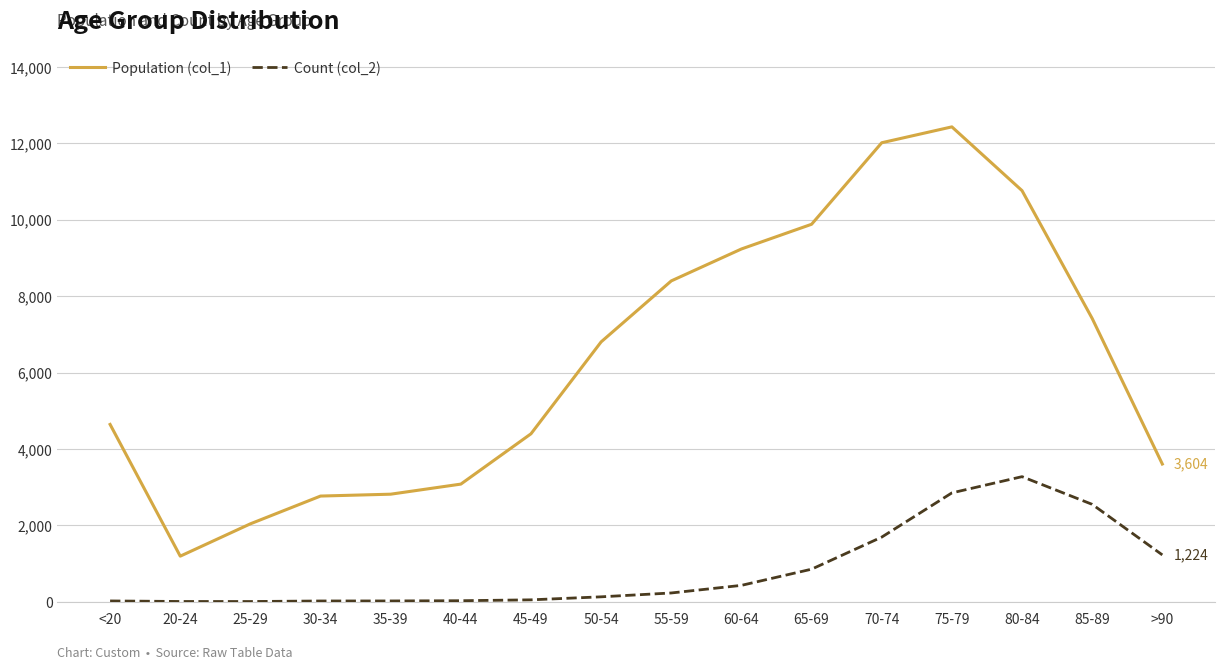

True or false: Population (col_1) has a value of 12018 at 70-74.

True